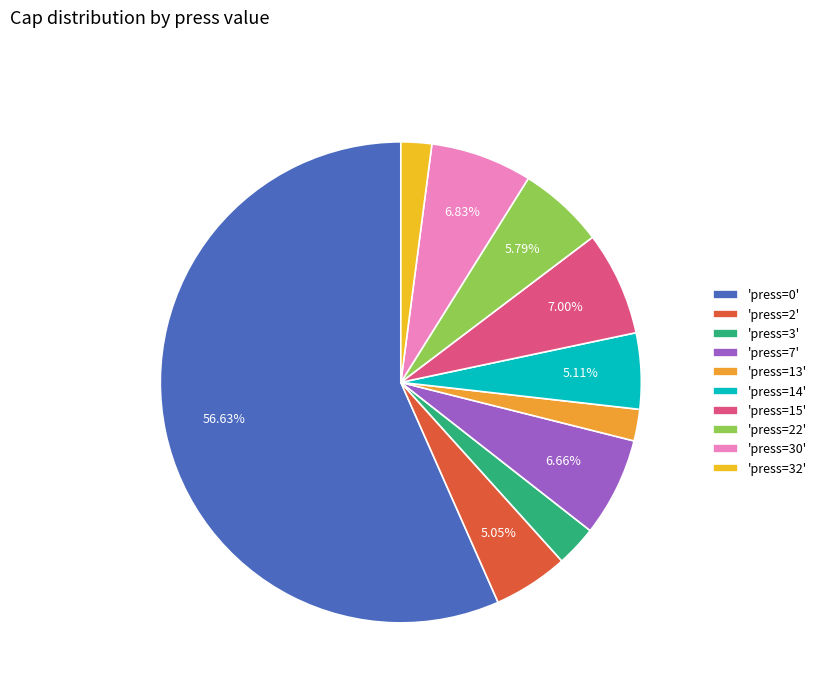

Which category accounts for the majority?

'press=0'